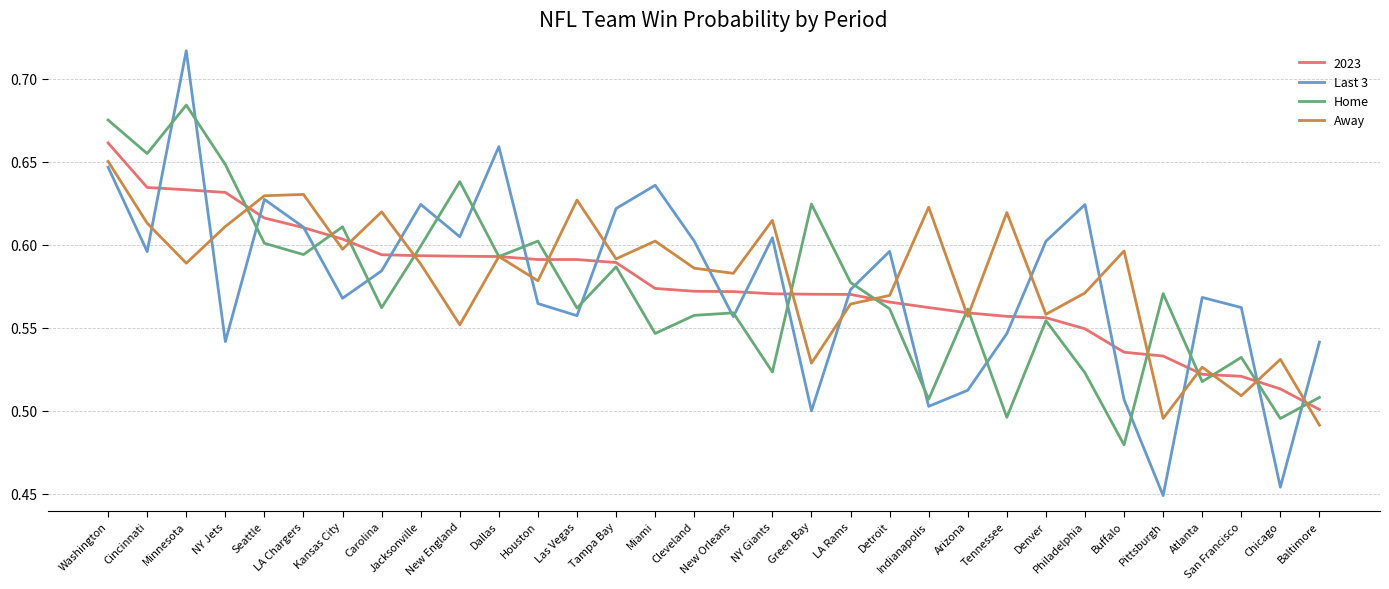

Where is the first local minimum for Last 3?

Cincinnati